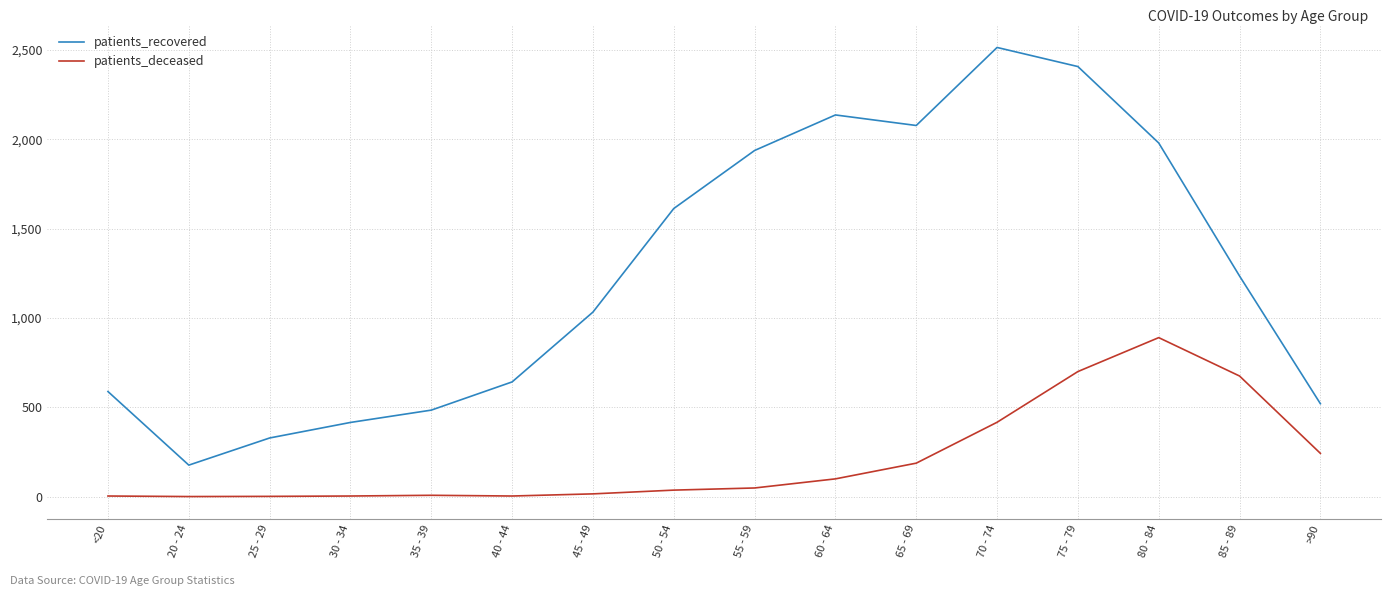

What value does the patients_recovered series have at 70 - 74?

2515